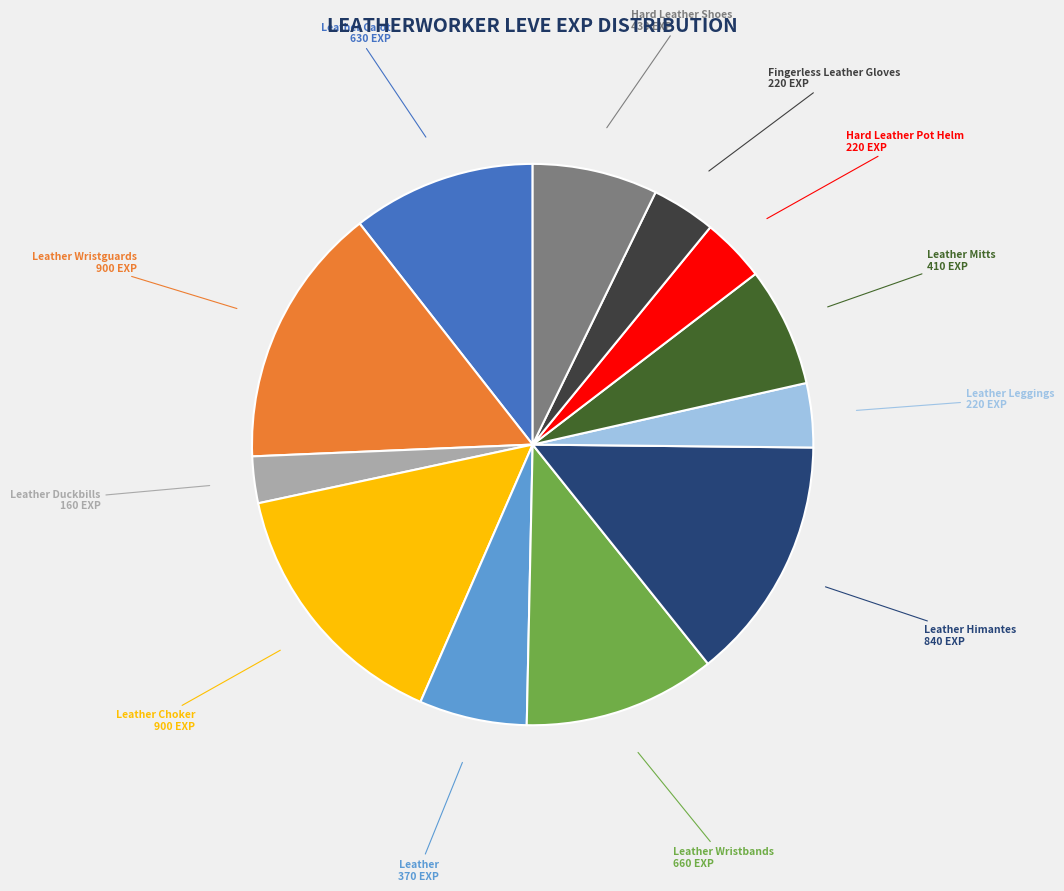

Is there any slice that represents more than half of the pie?

No